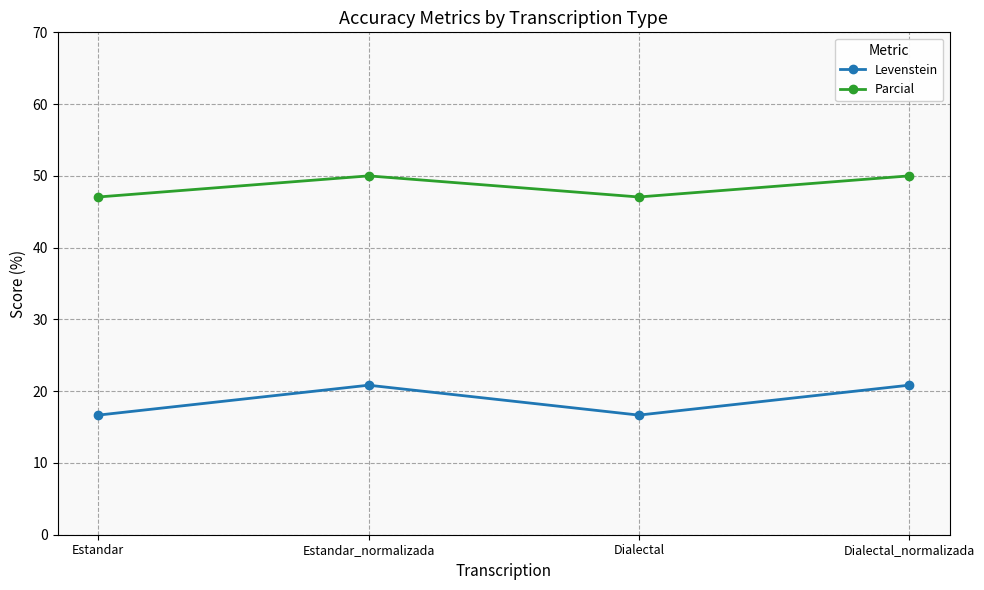

True or false: Levenstein has a value of 29.9 at Dialectal.

False